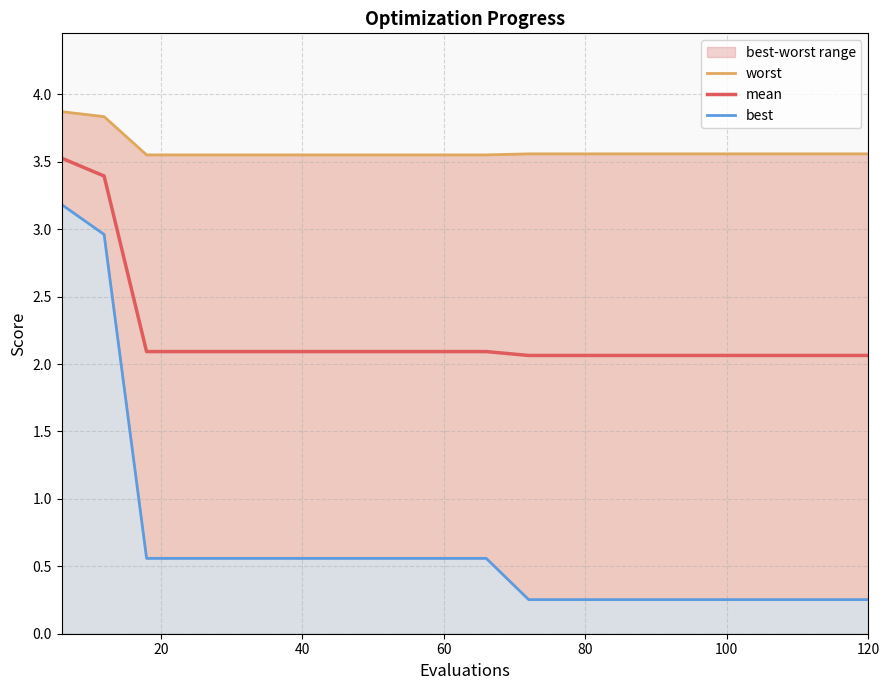

True or false: mean and best cross at least once.

False